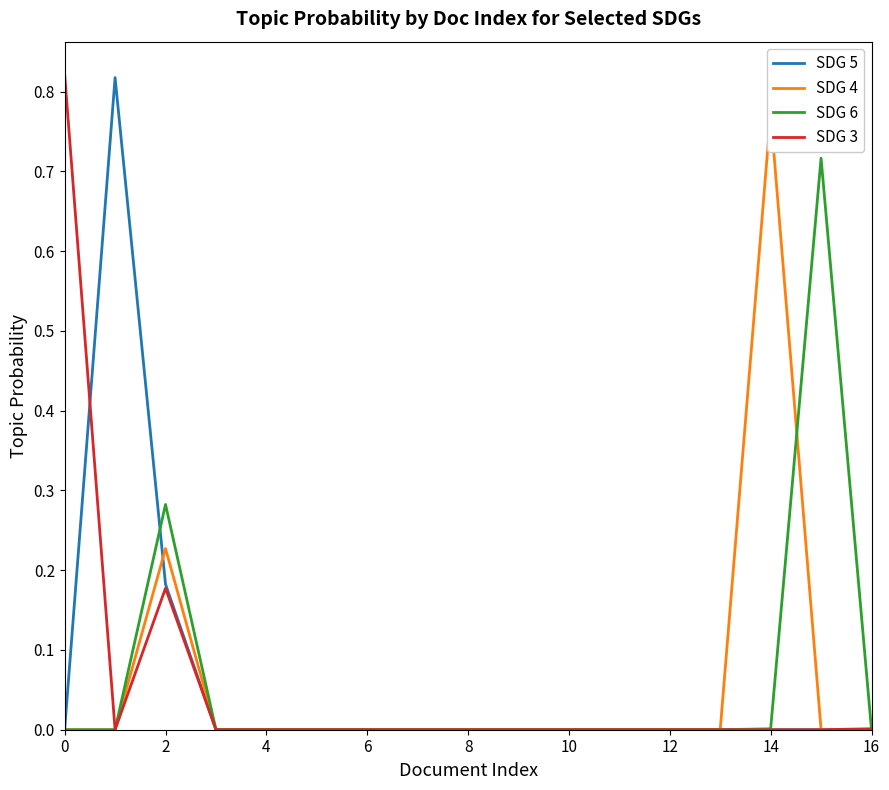

What is the average value of the SDG 6 series?

0.1